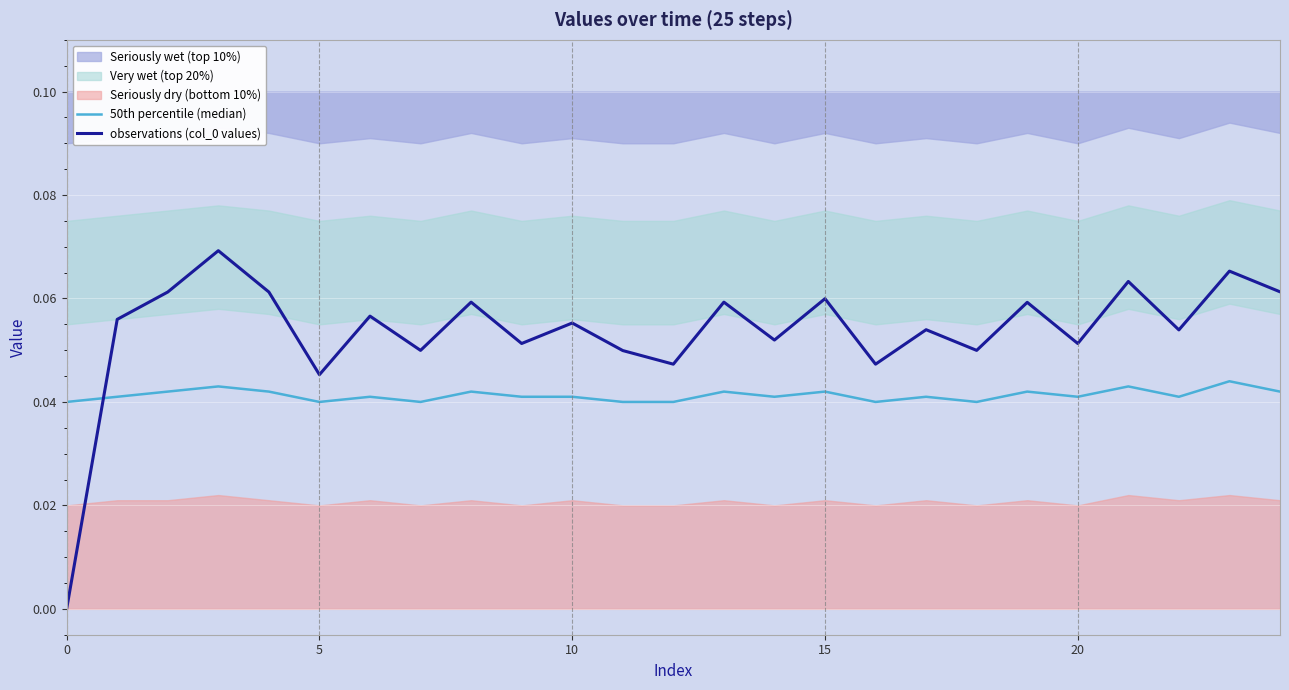

After their last crossing, which series has the higher values: 50th percentile (median) or observations (col_0 values)?

observations (col_0 values)